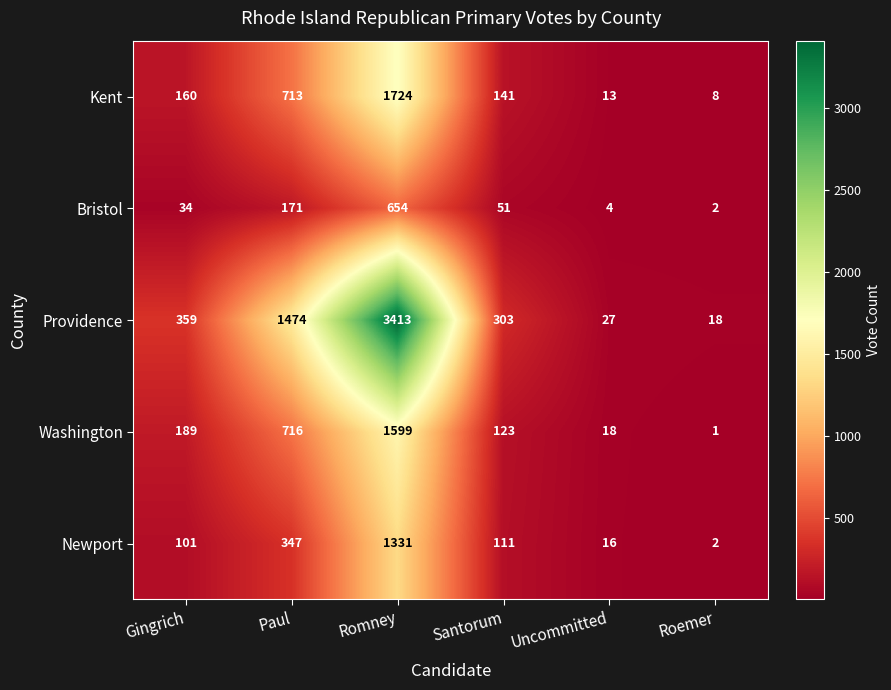

At how many categories does at least one series exceed 3296?

1